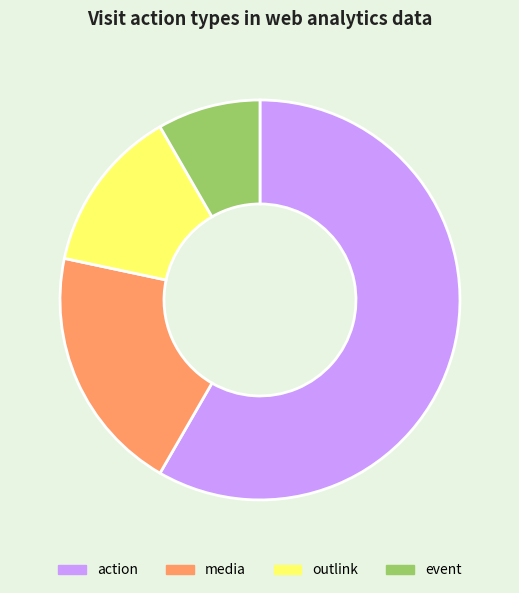

The event slice represents 8% of the pie. True or false?

True